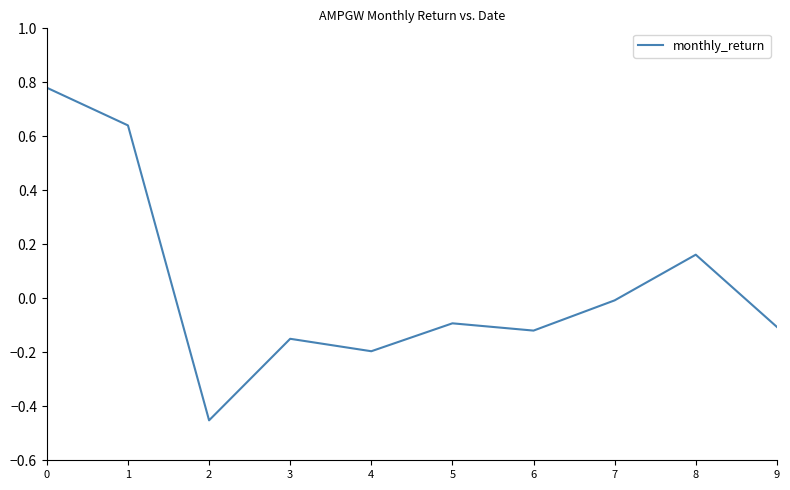

What is the sum of the values at 1 and 5?

0.5